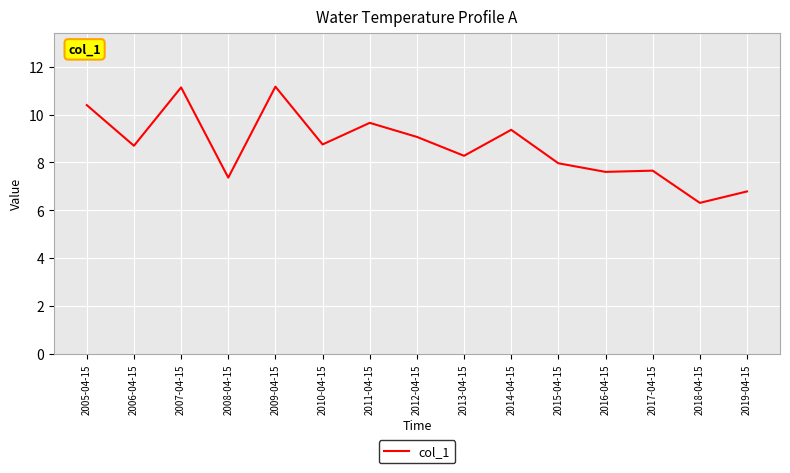

What is the difference between the maximum and minimum values?

4.9